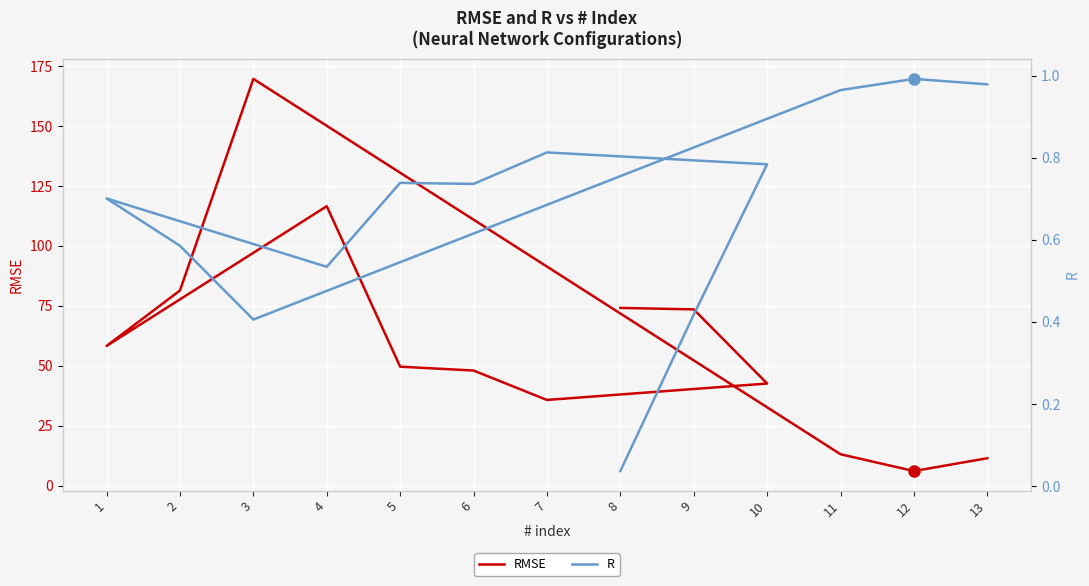

What position from the left is 9?

2